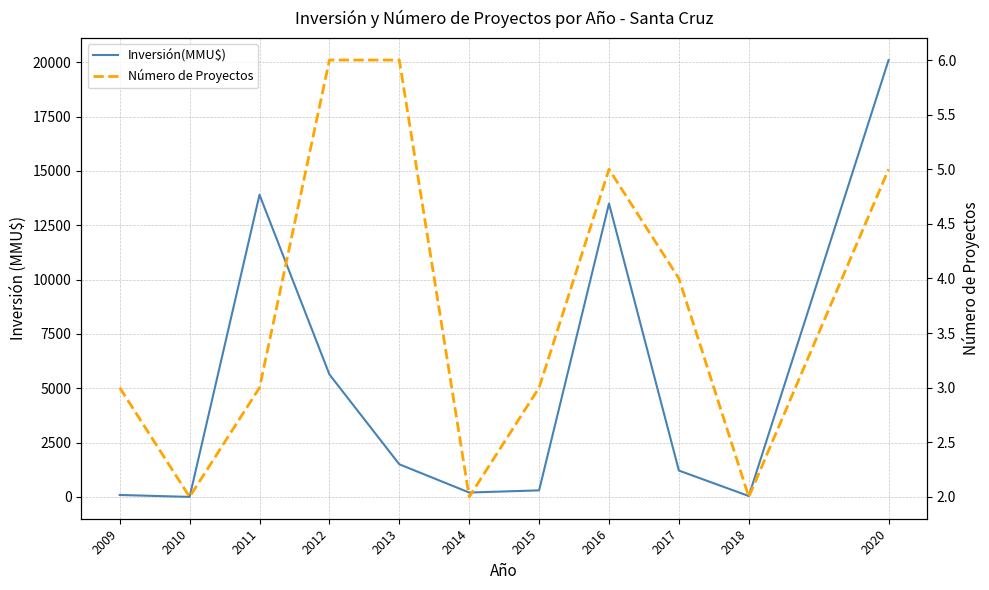

What is the average value of the Inversión(MMU$) series?

5134